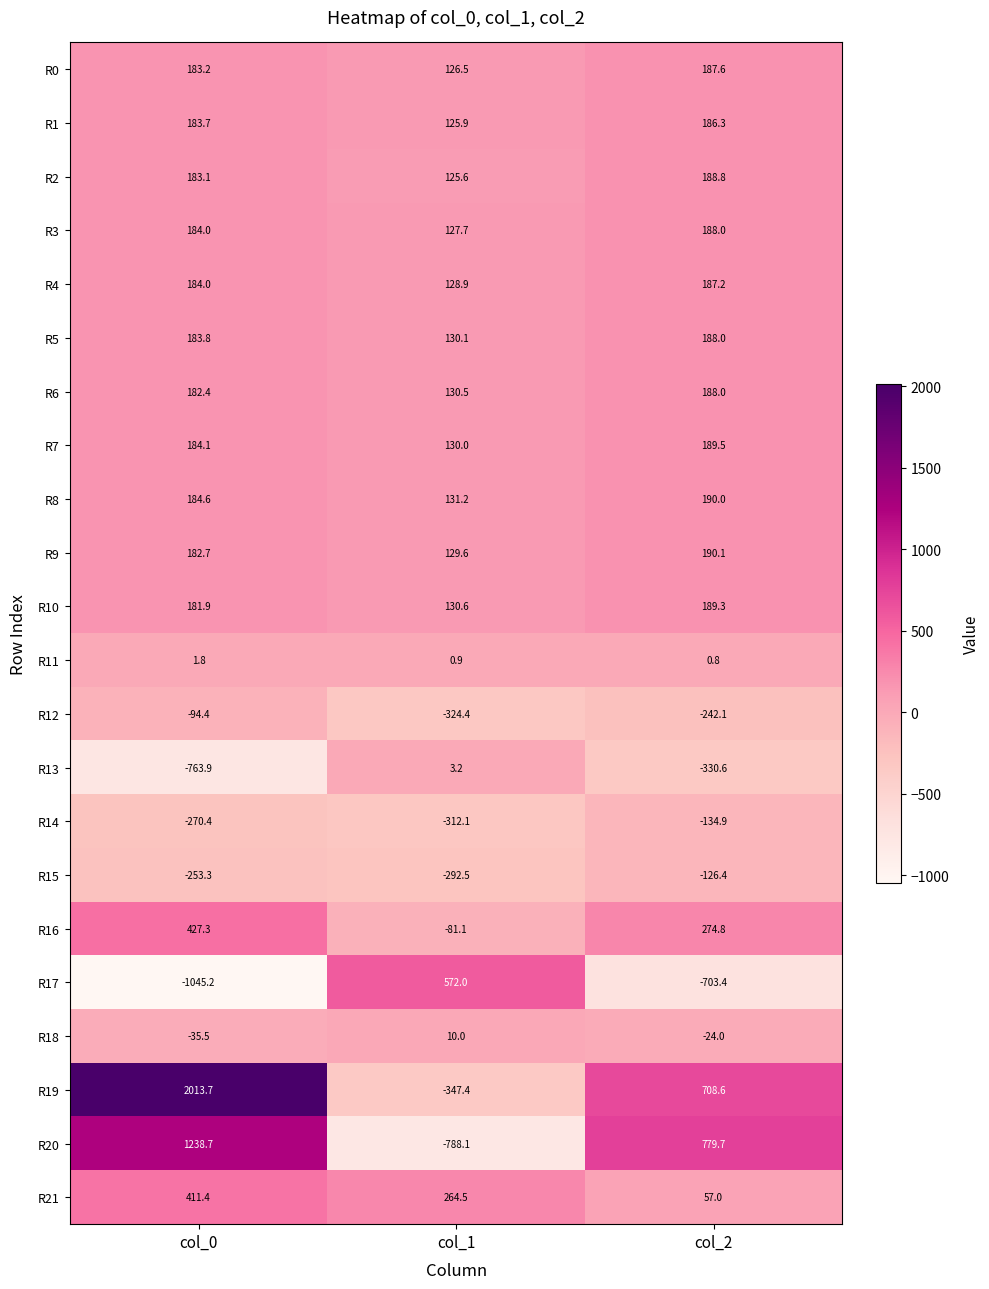

How many categories are shown in the chart?

3